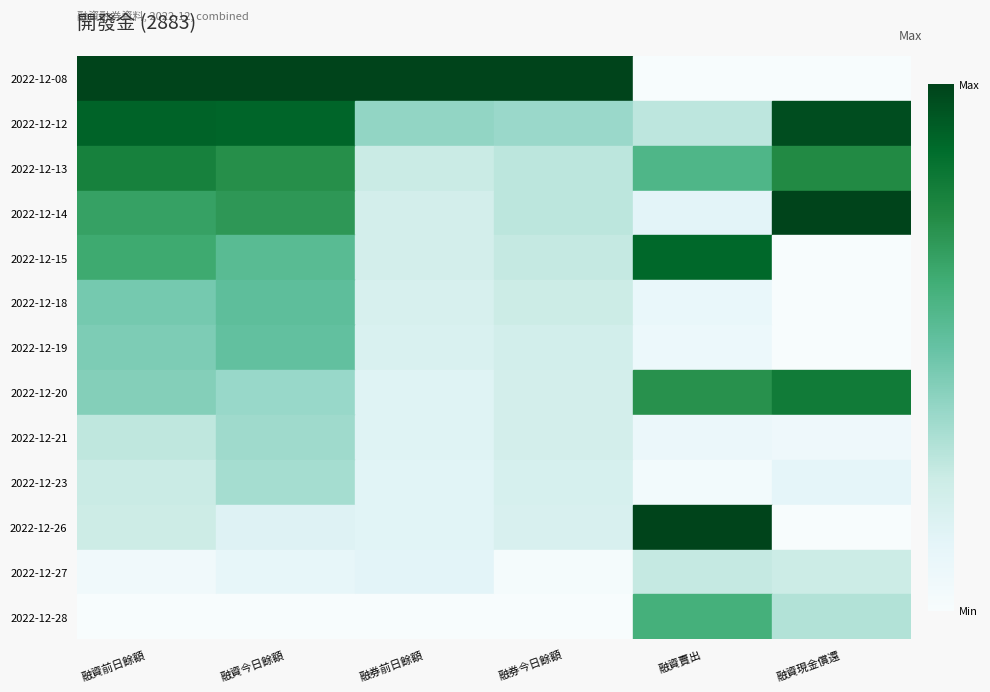

At which category is the sum across all series the highest?

融資今日餘額